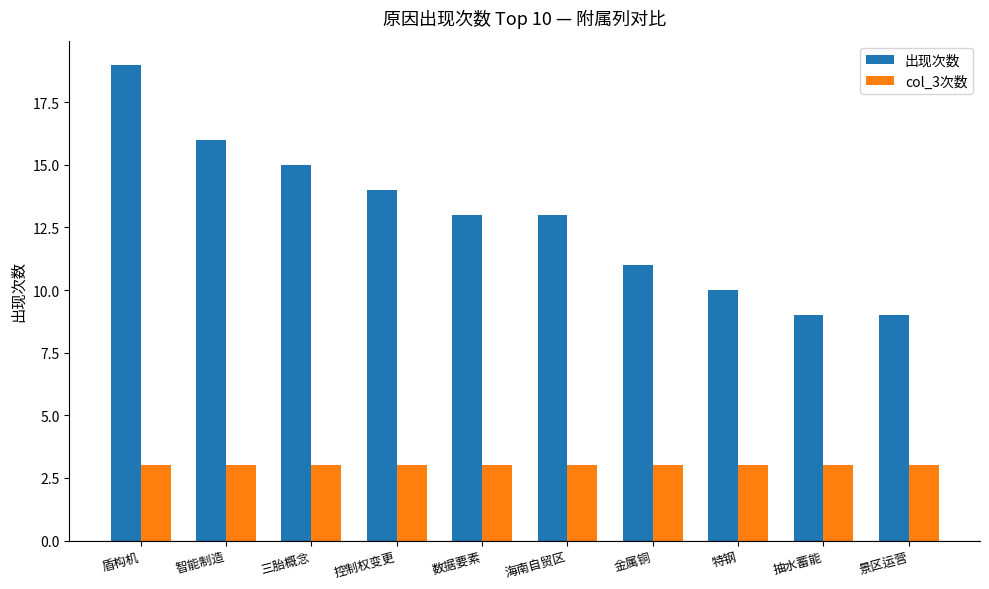

What is the difference between the maximum and minimum values in the 出现次数 series?

10